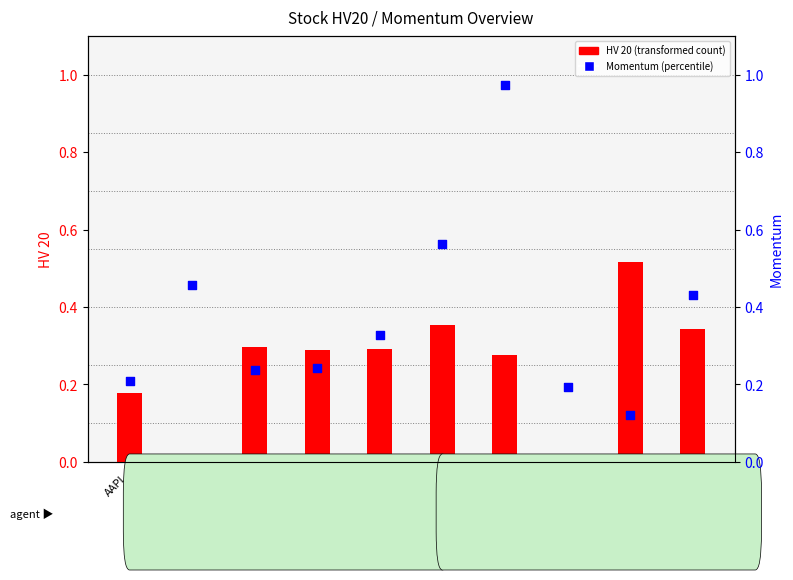

What are all the series names shown in the legend?

HV 20, Momentum